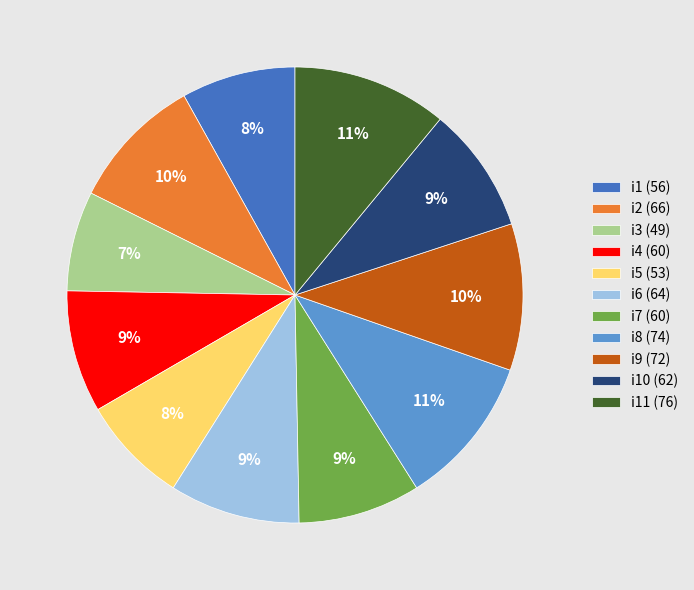

Is it true that i1 (56) is 8% of the pie?

True